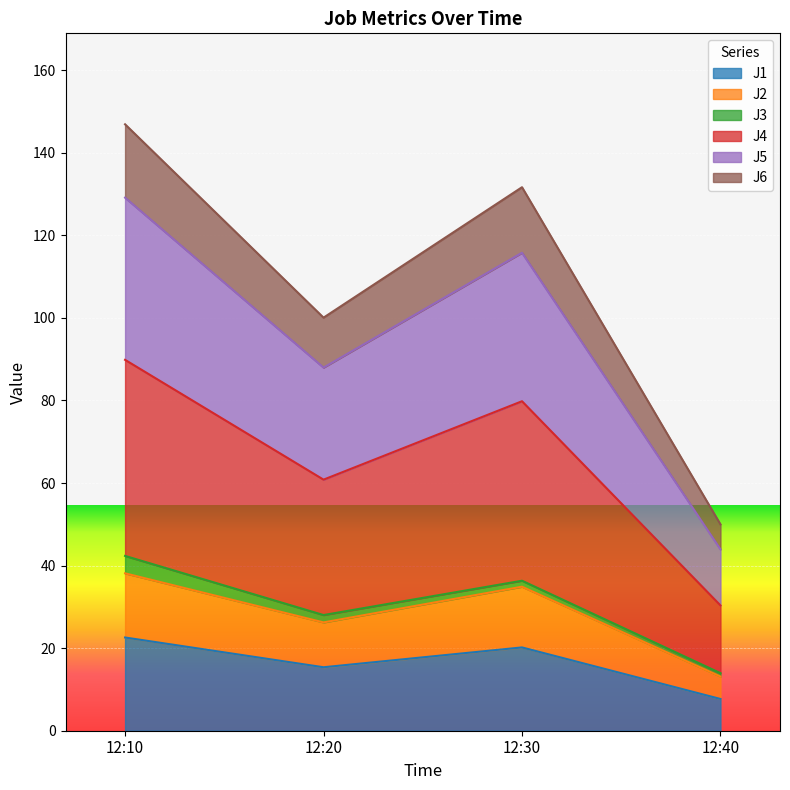

What is the total value across all series at 12:10?

146.9